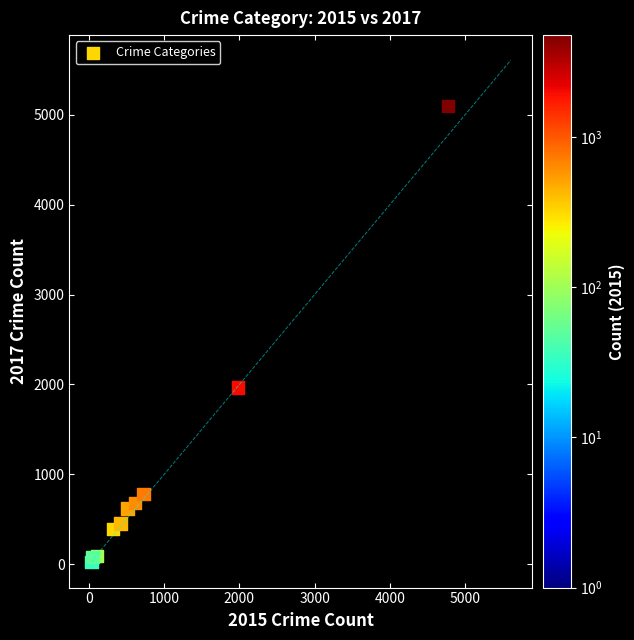

What Y value in the scatter plot is closest to 2559?

1968